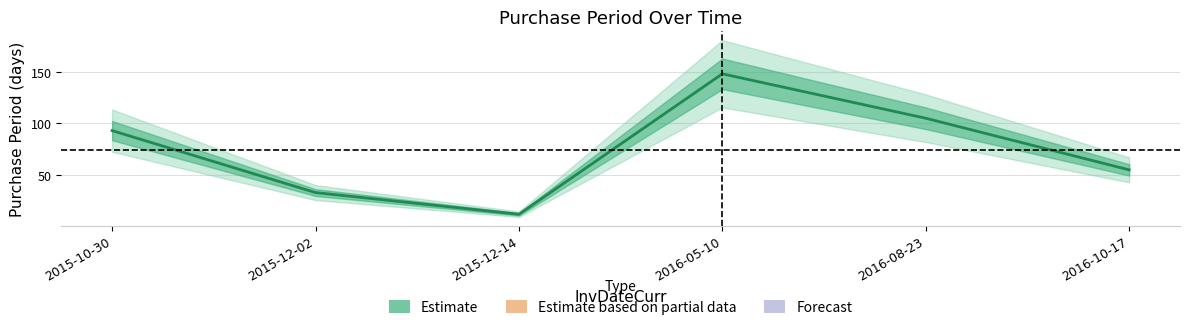

At which category does the data reach its first local valley?

2015-12-14